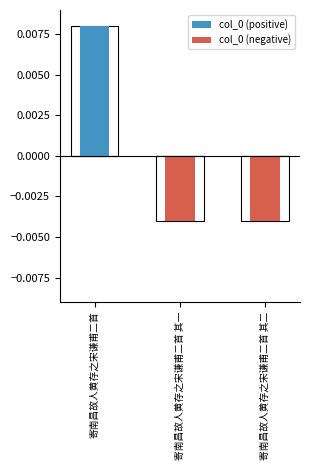

What is the label of the 1st bar from the left?

寄南昌故人黄存之宋谦甫二首